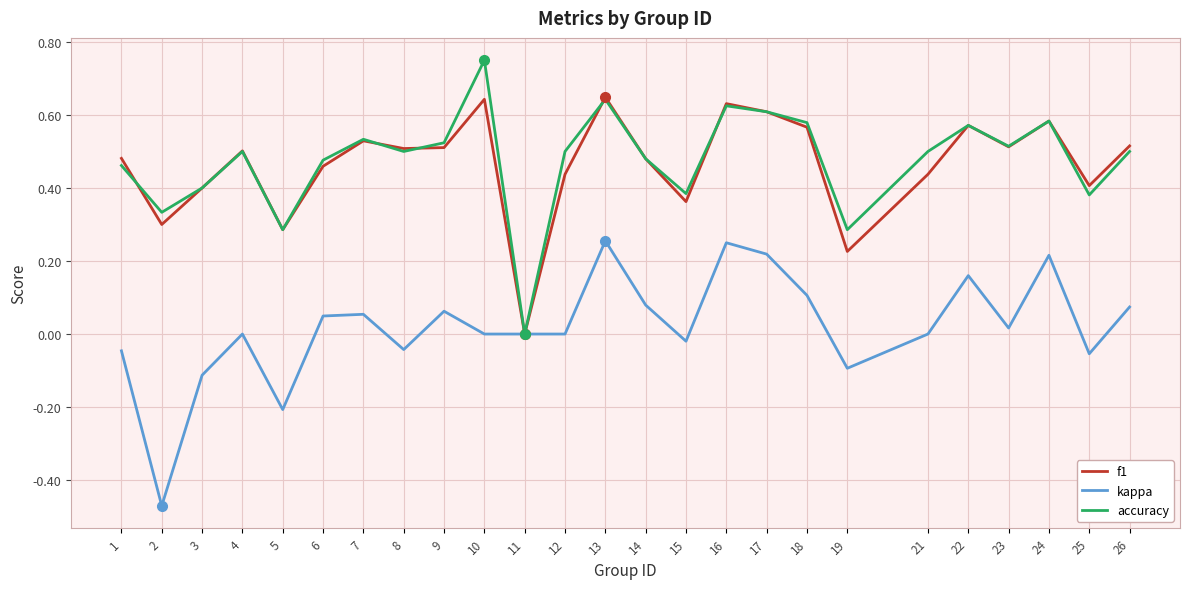

What is the sum of all f1 values?

11.6